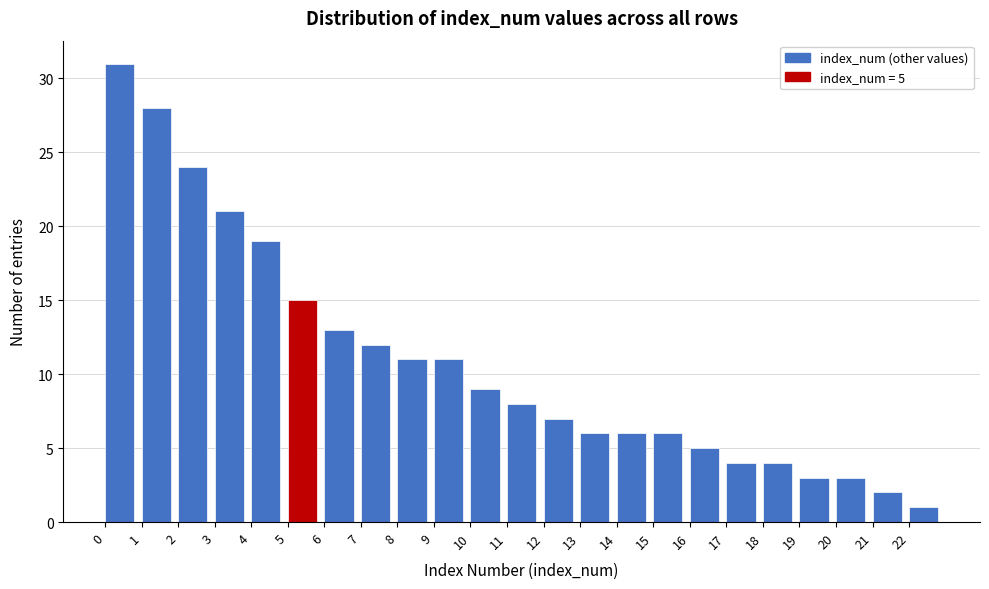

Which range on the x-axis has the tallest bar?

0 to 1